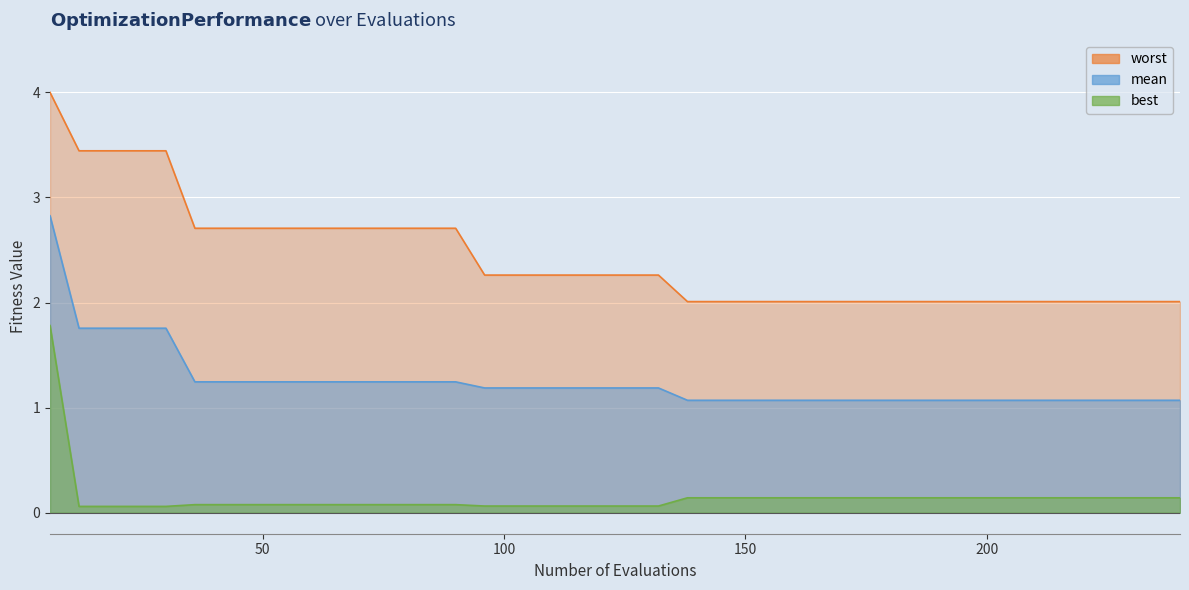

Which has a higher value, 72 or 150?

72